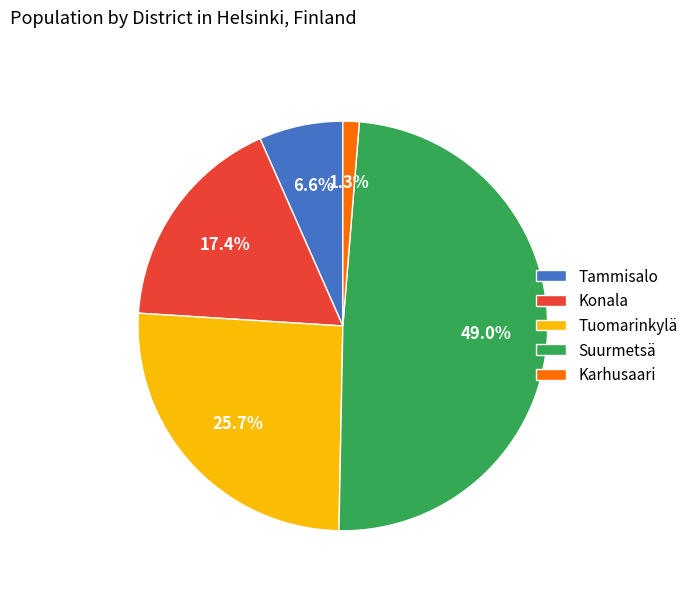

To the nearest percent, what percentage of the pie is Tammisalo?

7%